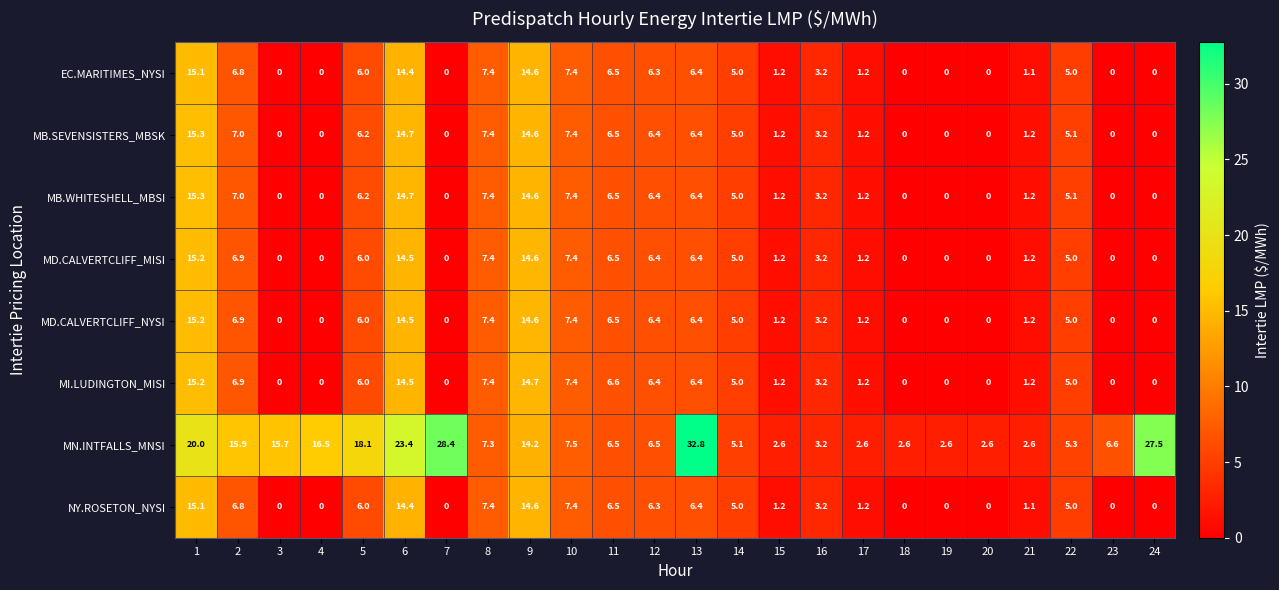

What is the highest value of the MB.WHITESHELL_MBSI series?

15.3